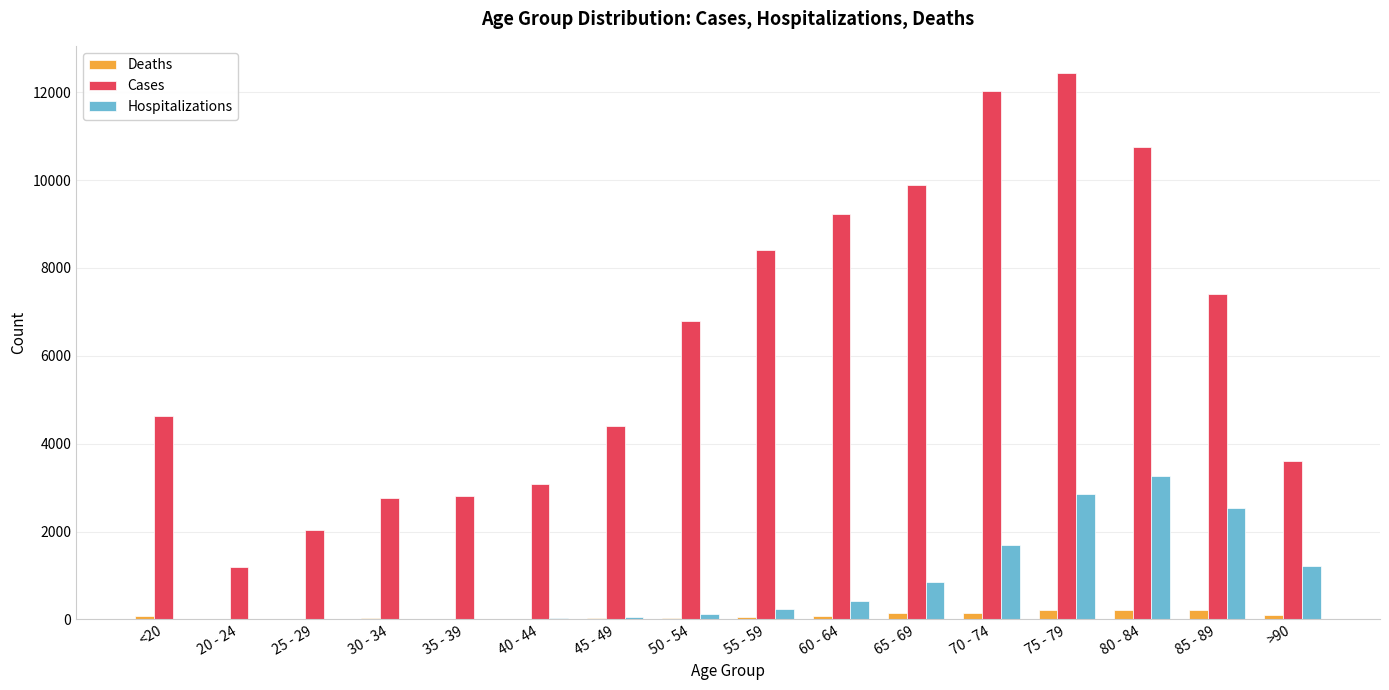

What is the sum of all Cases values?

101482